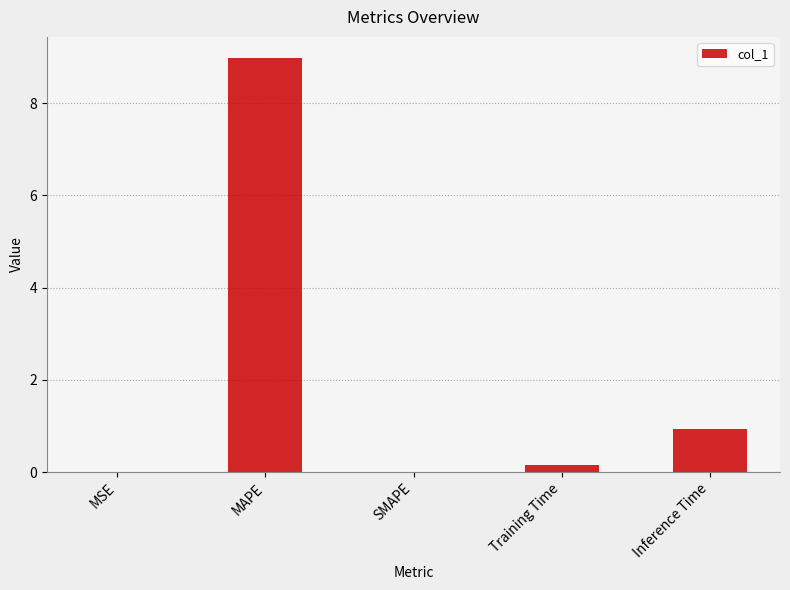

At which category does the chart reach its peak across all series?

MAPE